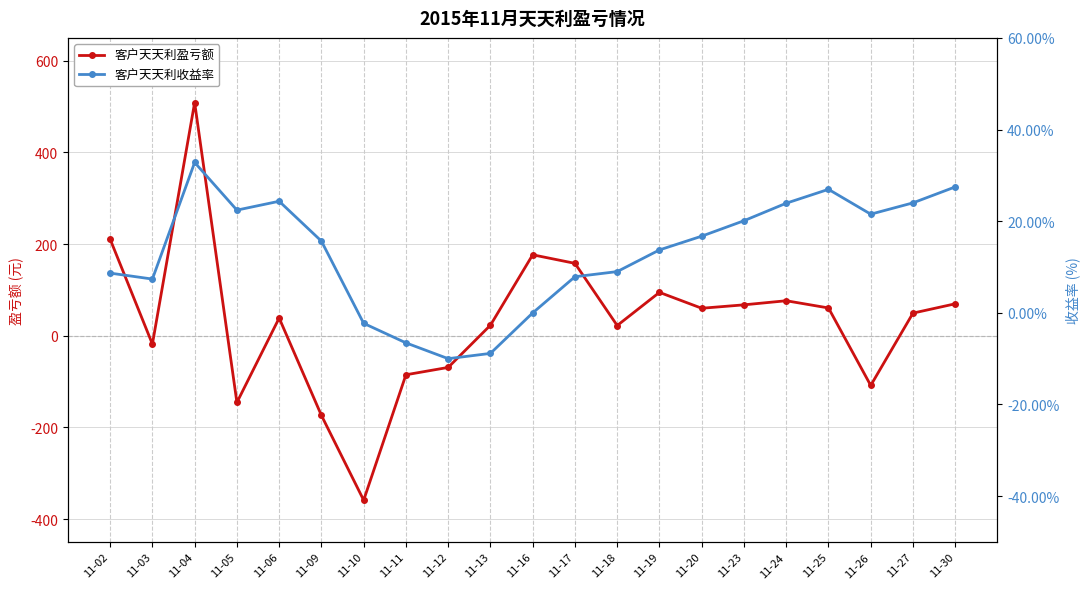

How many positive values does the 客户天天利收益率 series have?

16